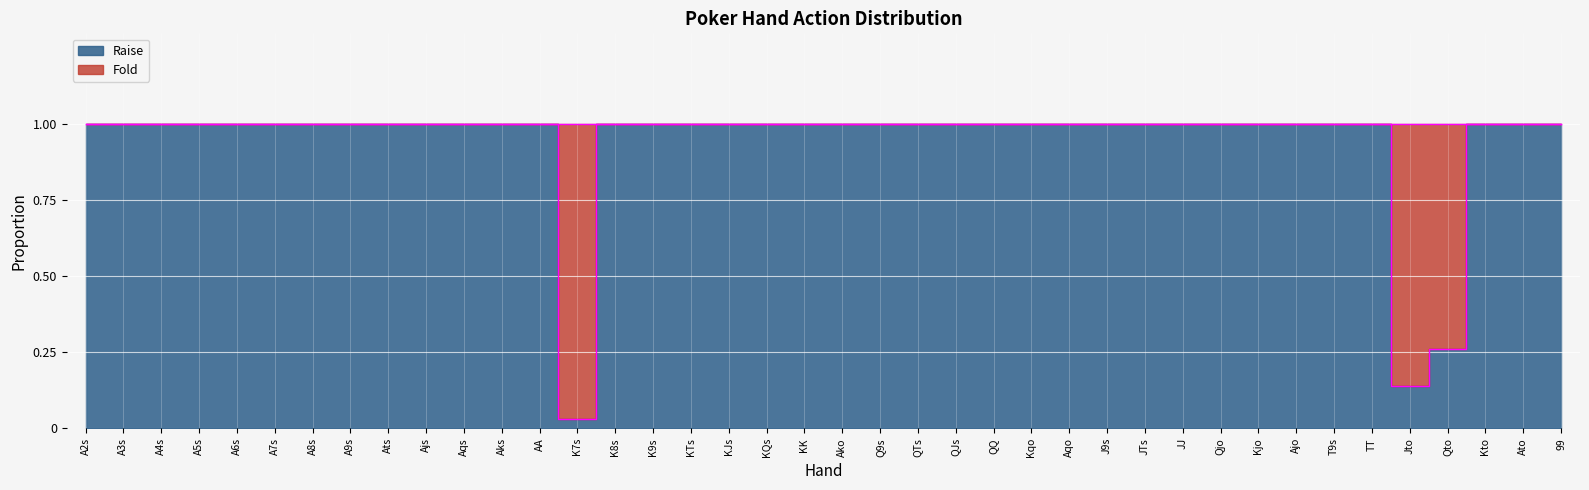

Reading left to right, transcribe all the data shown in this chart.

A2s=1.0	A3s=1.0	A4s=1.0	A5s=1.0	A6s=1.0	A7s=1.0	A8s=1.0	A9s=1.0	Ats=1.0	Ajs=1.0	Aqs=1.0	Aks=1.0	AA=1.0	K7s=0.0	K8s=1.0	K9s=1.0	KTs=1.0	KJs=1.0	KQs=1.0	KK=1.0	Ako=1.0	Q9s=1.0	QTs=1.0	QJs=1.0	QQ=1.0	Kqo=1.0	Aqo=1.0	J9s=1.0	JTs=1.0	JJ=1.0	Qjo=1.0	Kjo=1.0	Ajo=1.0	T9s=1.0	TT=1.0	Jto=0.1	Qto=0.3	Kto=1.0	Ato=1.0	99=1.0